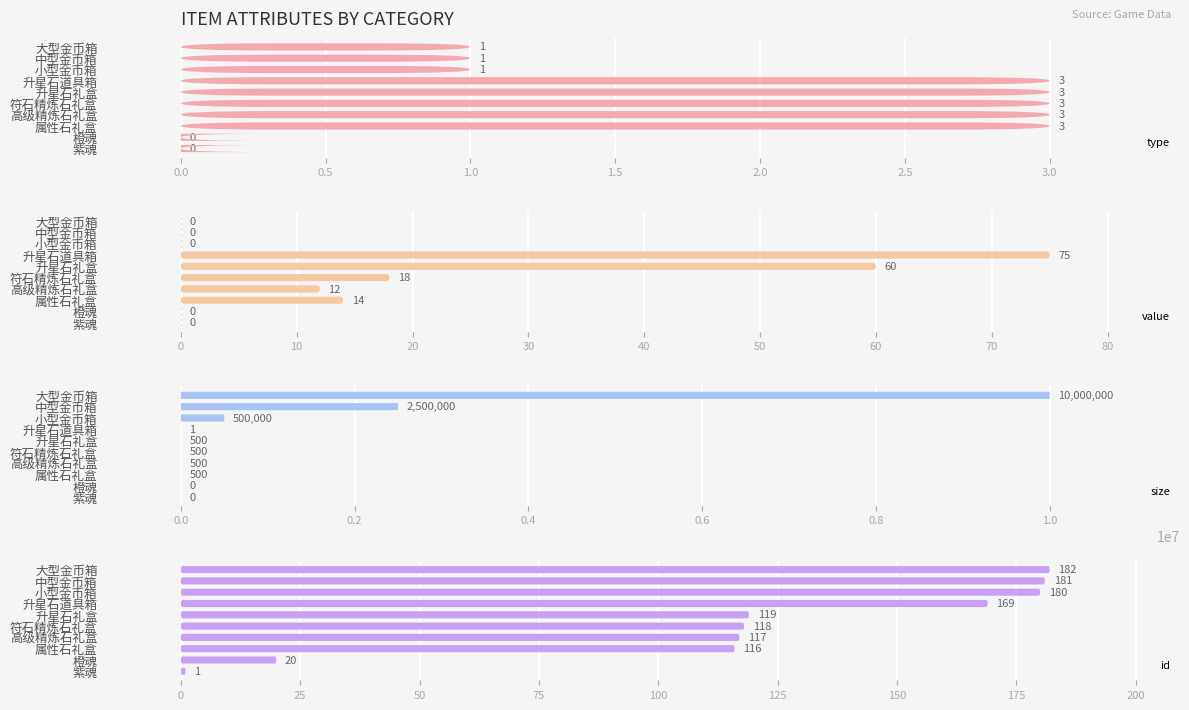

Reading left to right, list all the values displayed in this chart.

type: 0	0	3	3	3	3	3	1	1	1
value: 0	0	14	12	18	60	75	0	0	0
size: 0	0	500	500	500	500	1	500000	2500000	10000000
id: 1	20	116	117	118	119	169	180	181	182